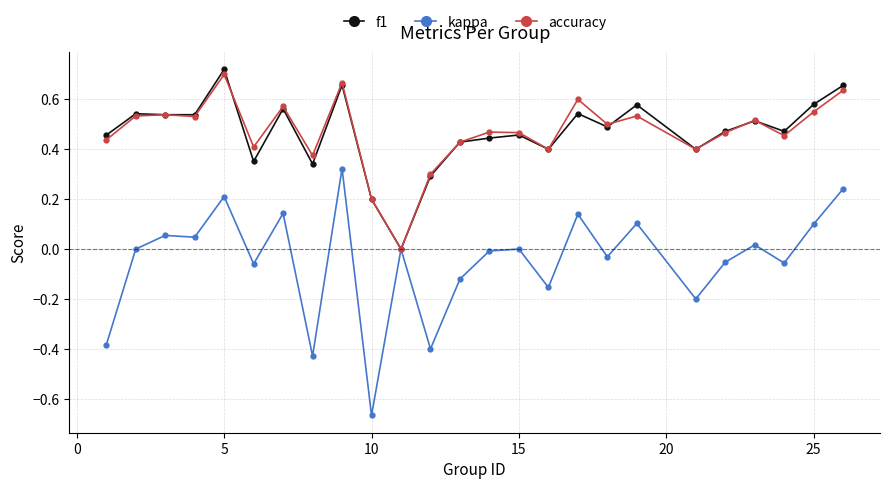

Which series has the largest range (max minus min)?

kappa